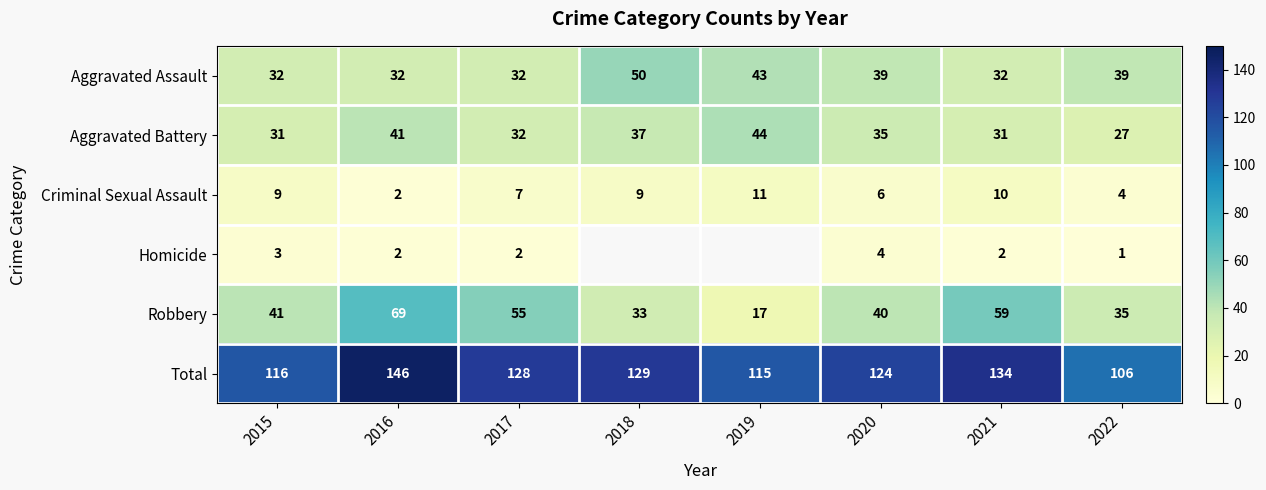

What is the maximum value for Total?

146